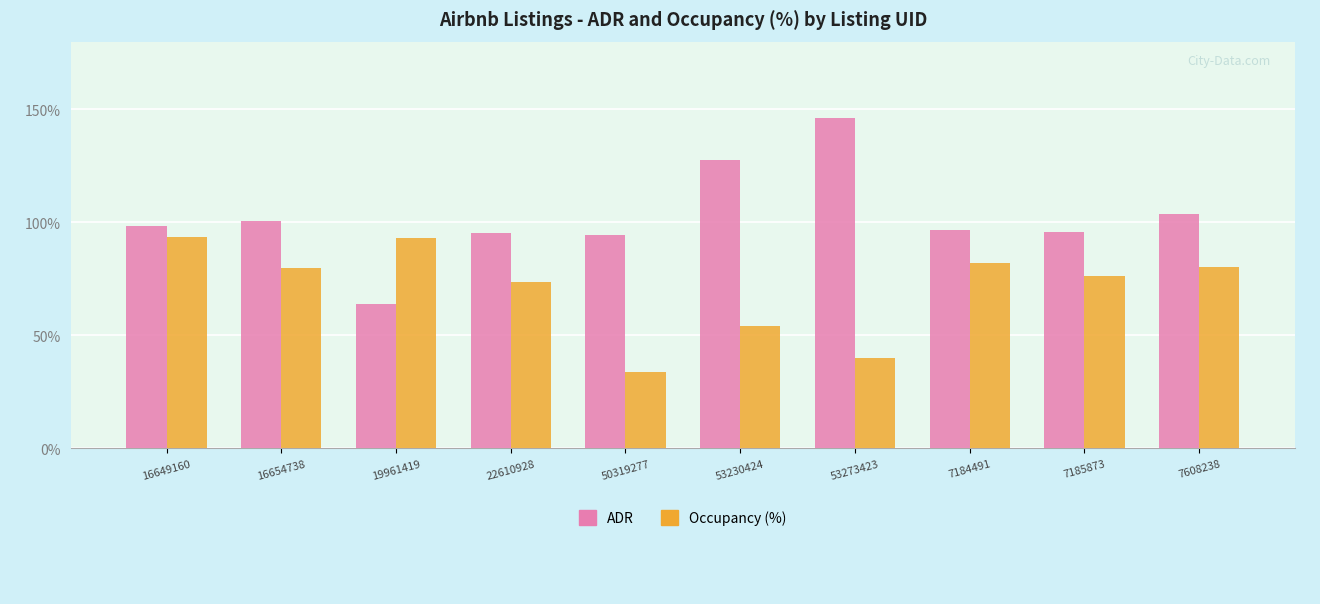

At how many categories does at least one series exceed 42?

10